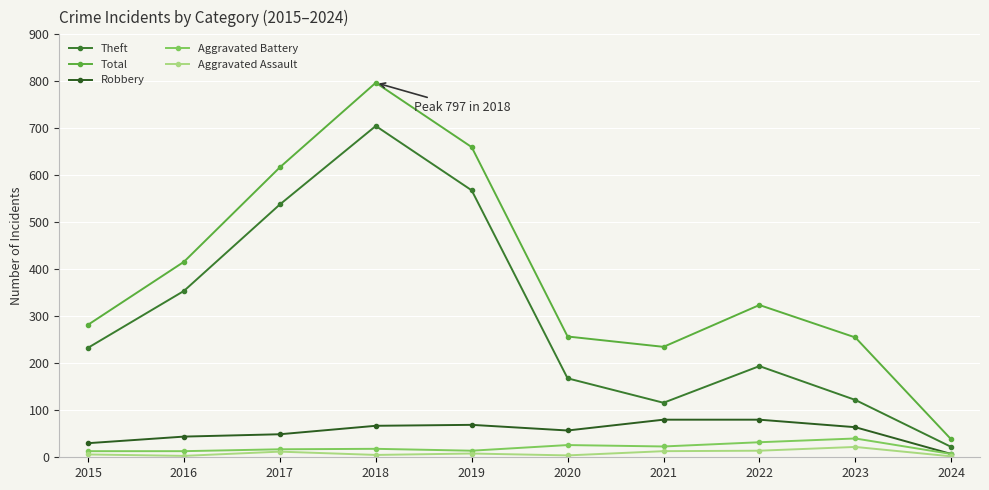

Which label corresponds to the smallest value in the chart?

2024